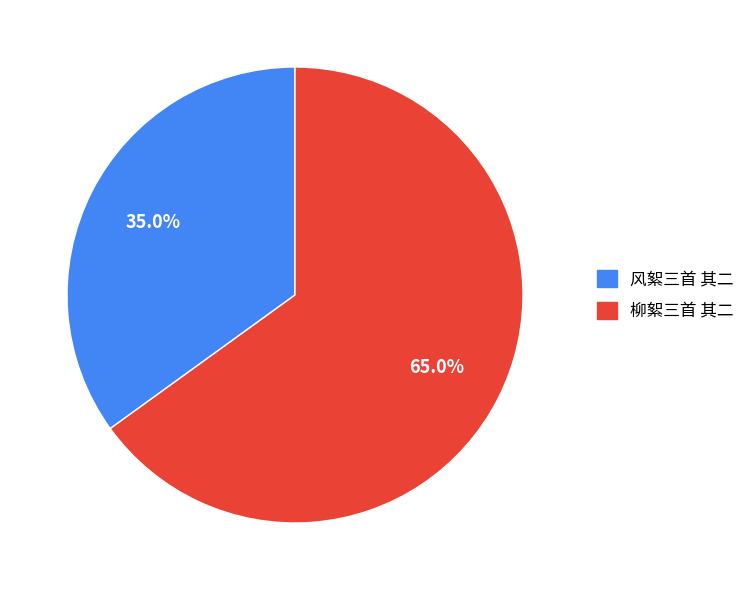

To the nearest percent, what is the combined percentage of 风絮三首 其二 and 柳絮三首 其二?

100%